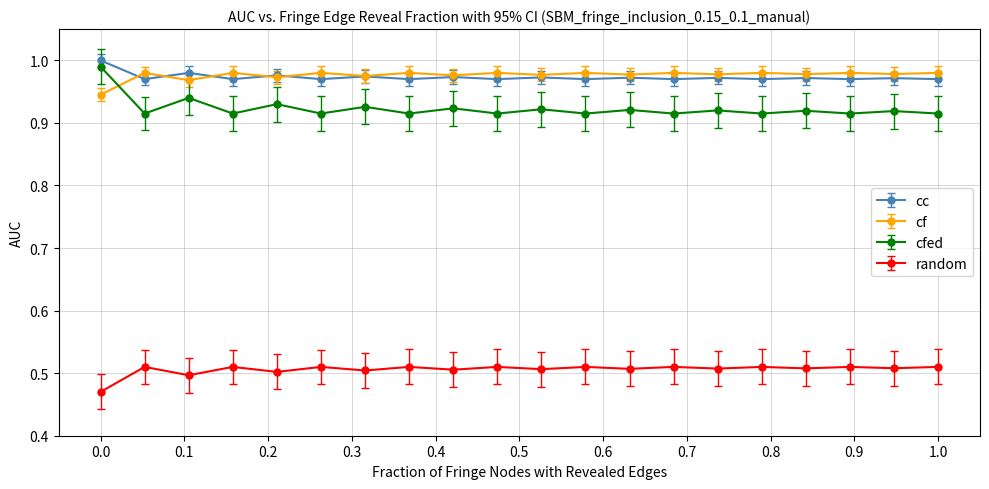

At how many categories does at least one series exceed 0?

20